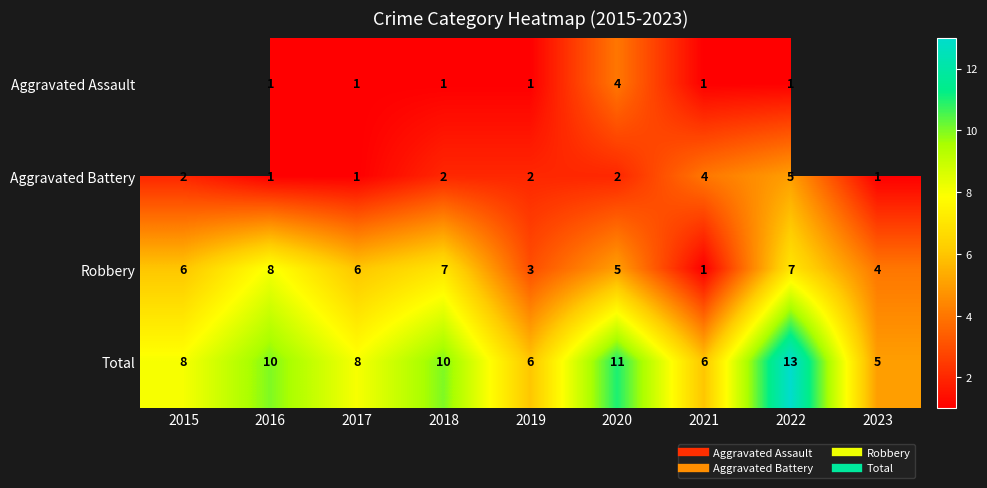

Which series has the largest range (max minus min)?

Total